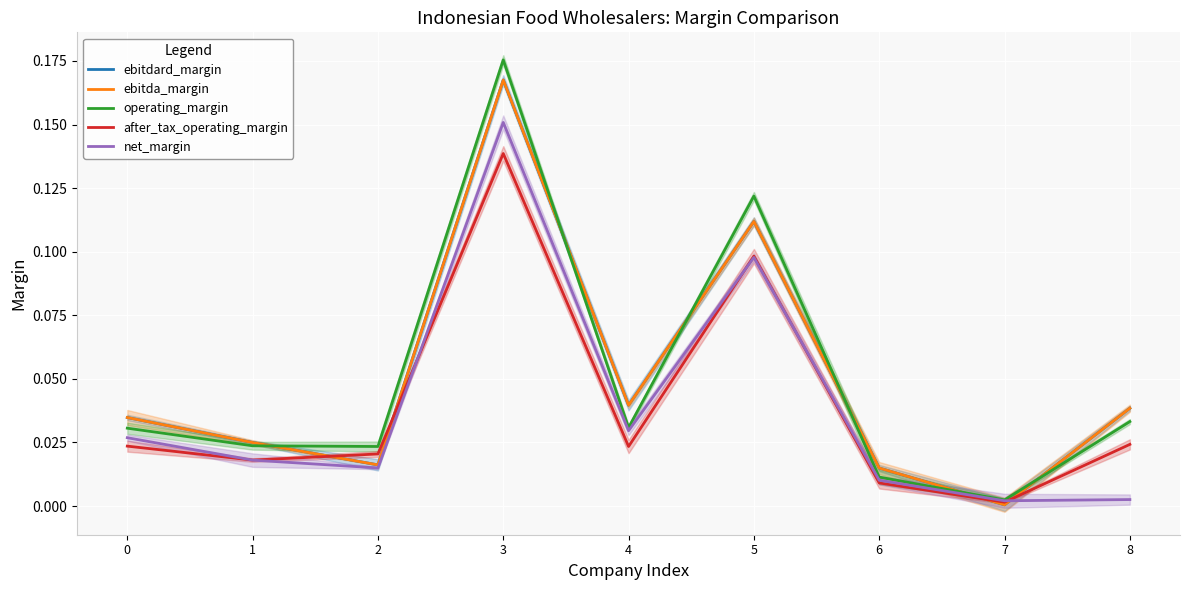

Reading right to left, what are all the values shown in this chart?

ebitdard_margin: 0.0	0.0	0.0	0.1	0.0	0.2	0.0	0.0	0.0
ebitda_margin: 0.0	0.0	0.0	0.1	0.0	0.2	0.0	0.0	0.0
operating_margin: 0.0	0.0	0.0	0.1	0.0	0.2	0.0	0.0	0.0
after_tax_operating_margin: 0.0	0.0	0.0	0.1	0.0	0.1	0.0	0.0	0.0
net_margin: 0.0	0.0	0.0	0.1	0.0	0.2	0.0	0.0	0.0